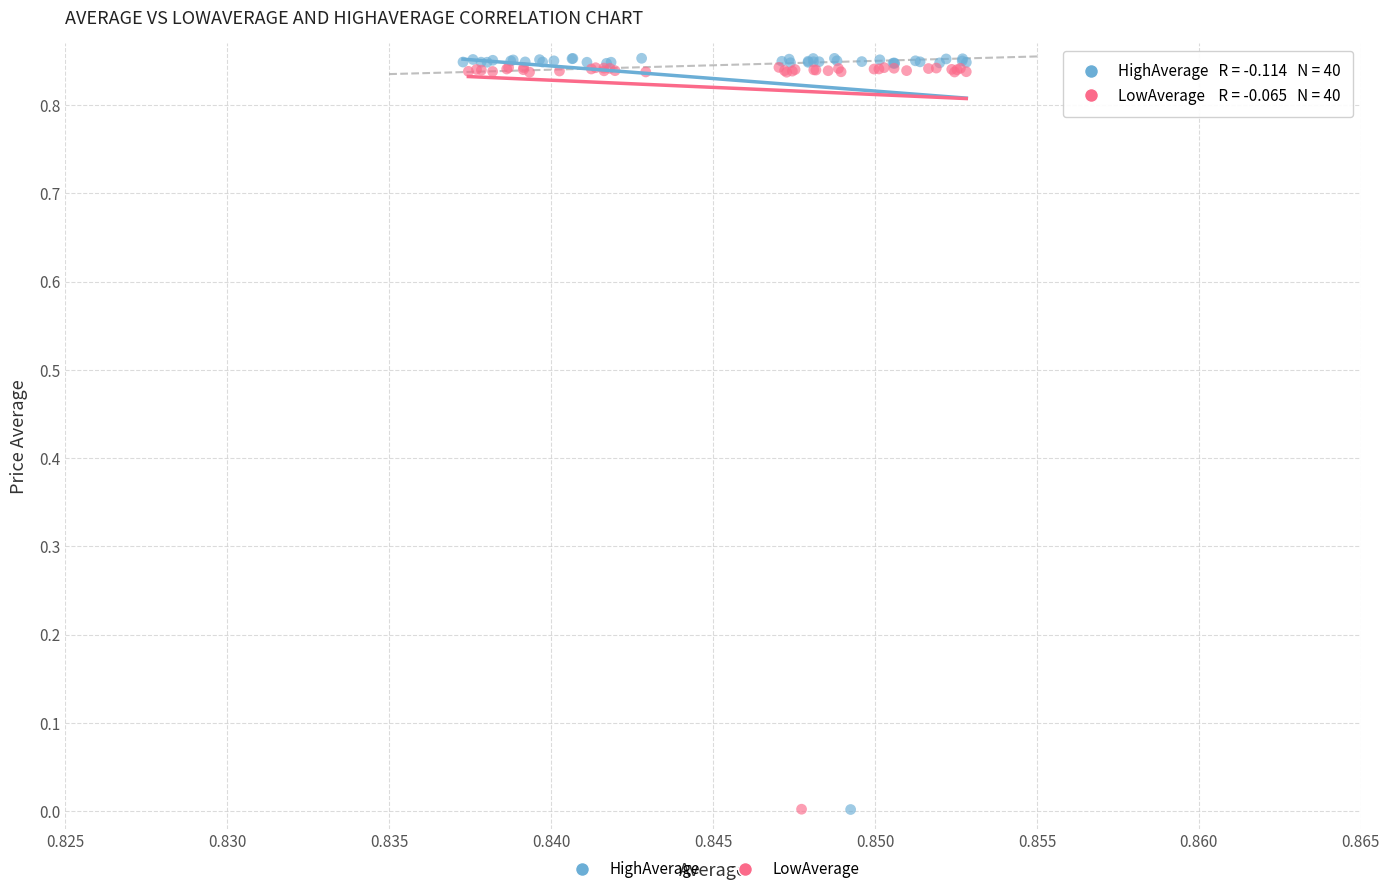

Which series contains the highest Y value?

HighAverage